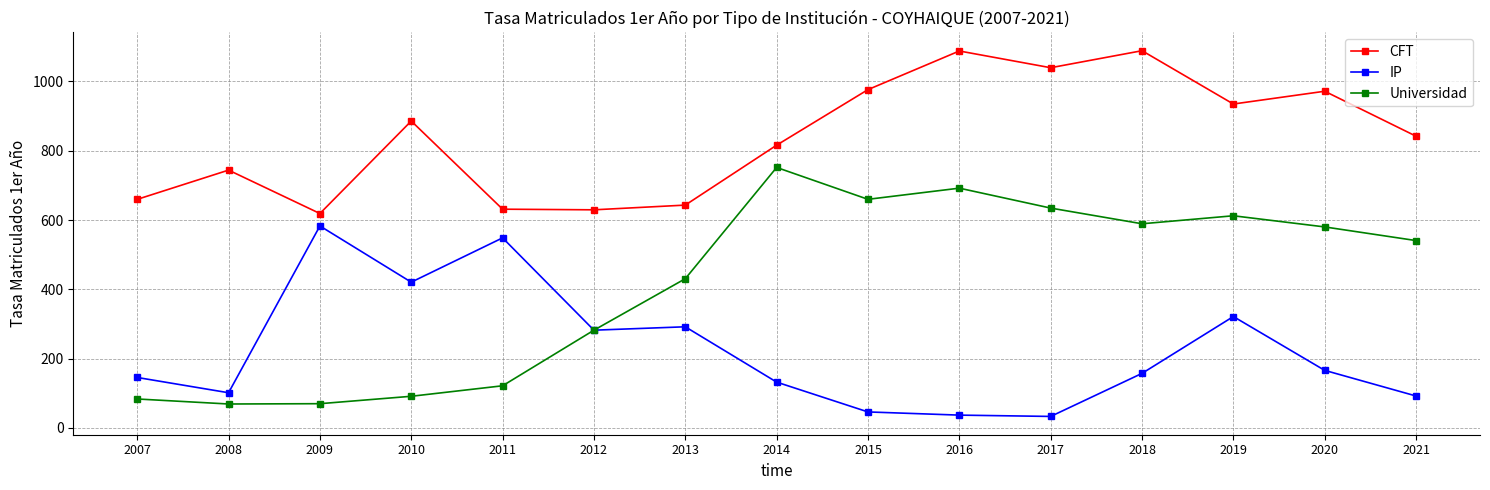

Where is the first local maximum for Universidad?

2014